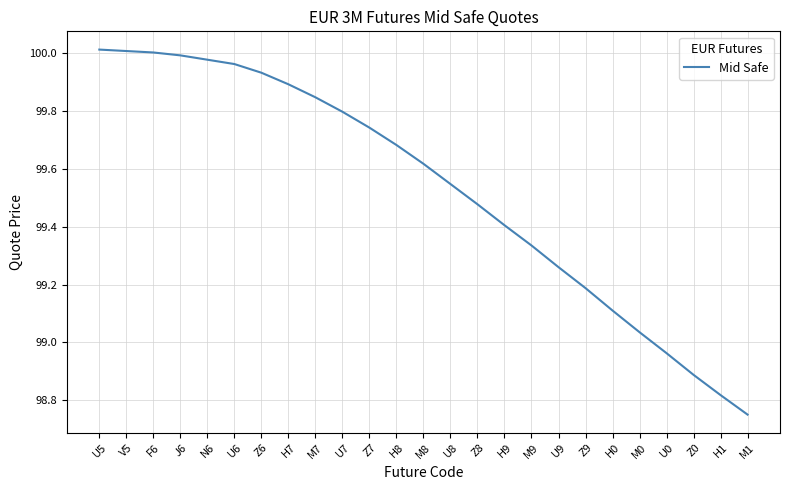

The value at U5 is 100.0. True or false?

True